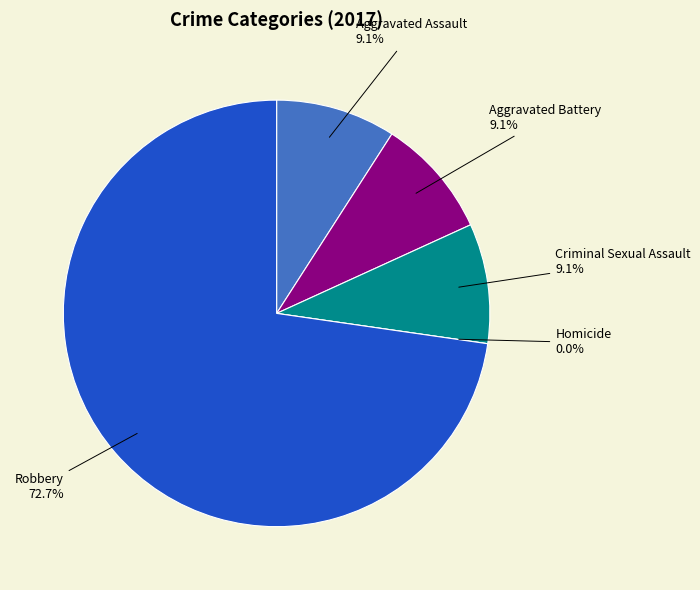

The Criminal Sexual Assault slice represents 17% of the pie. True or false?

False